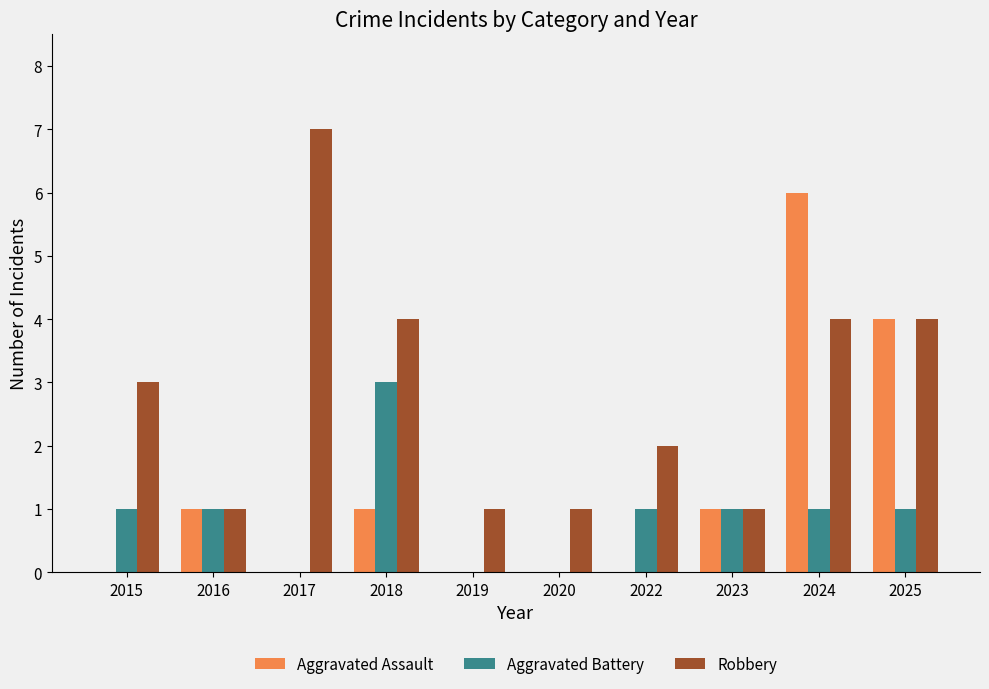

Which series has the largest total across all categories?

Robbery